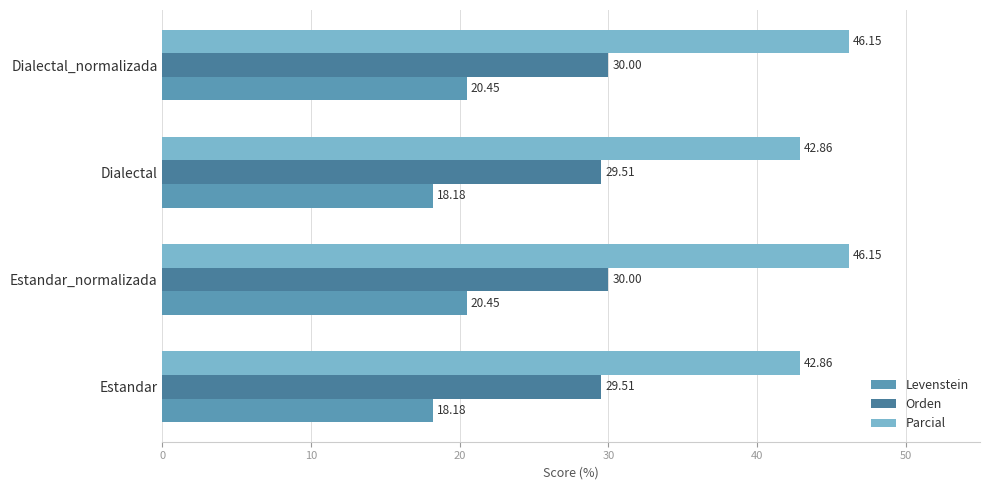

What is the sum of all Parcial values?

178.0